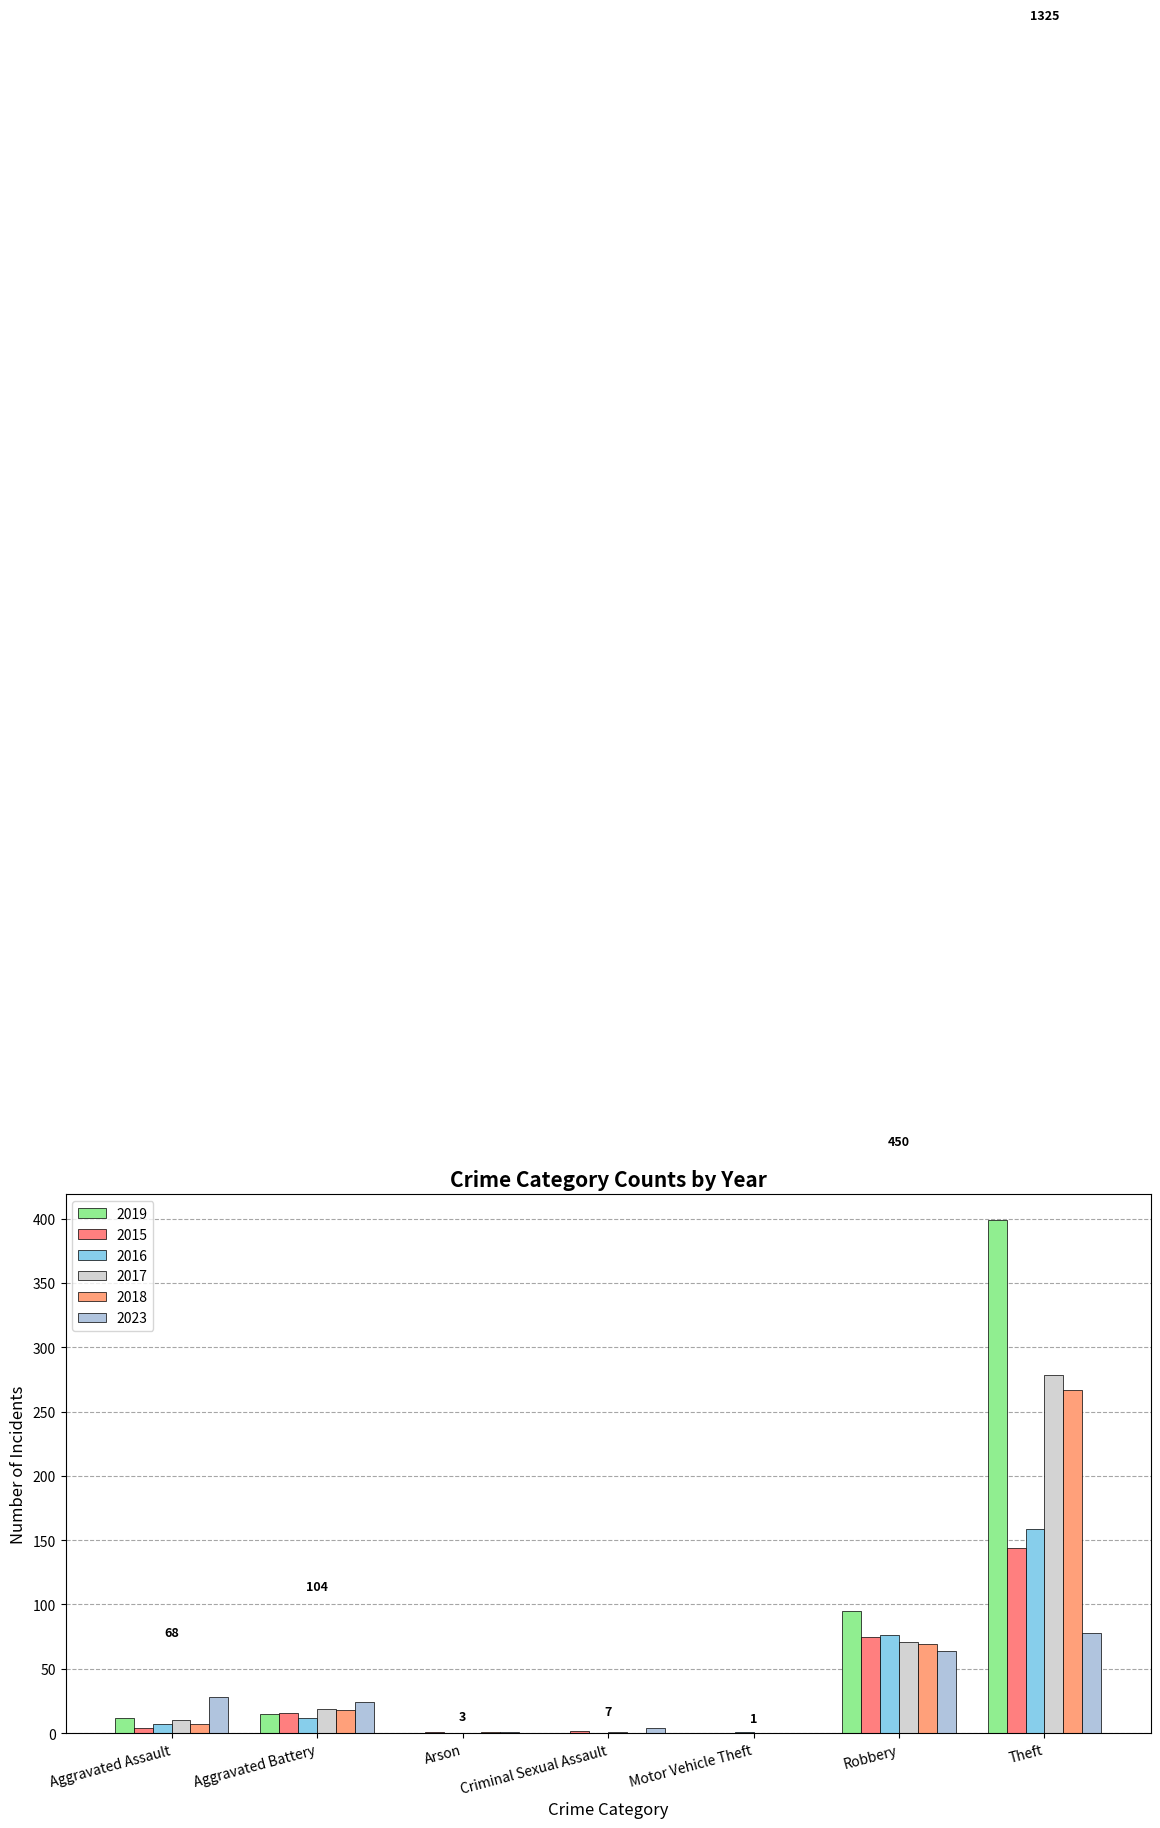

What are all the series names shown in the legend?

2019, 2015, 2016, 2017, 2018, 2023